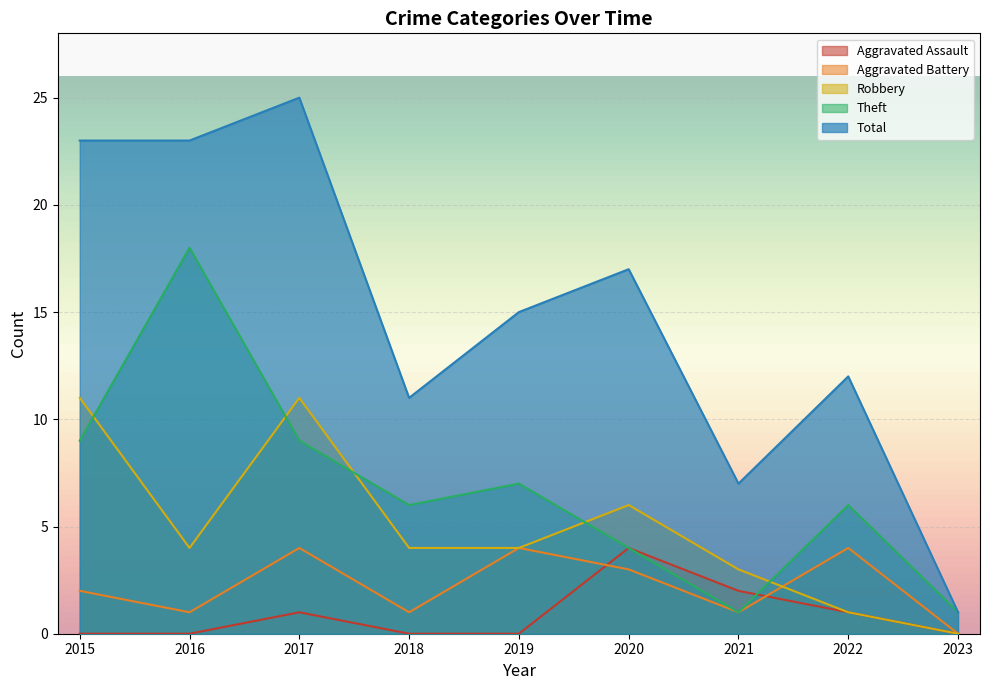

What is the difference between the maximum and second lowest values in the Aggravated Assault series?

4